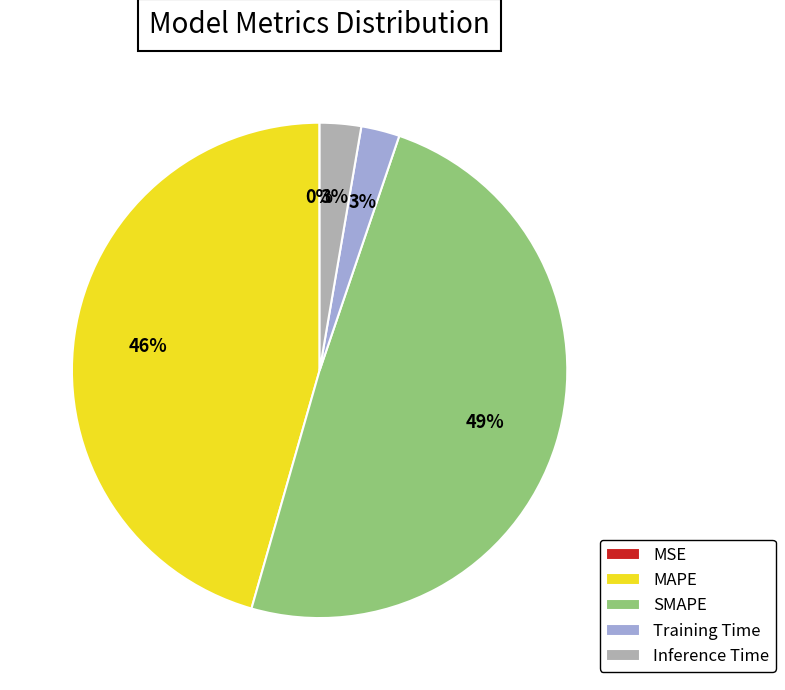

Is it true that SMAPE is 40% of the pie?

False